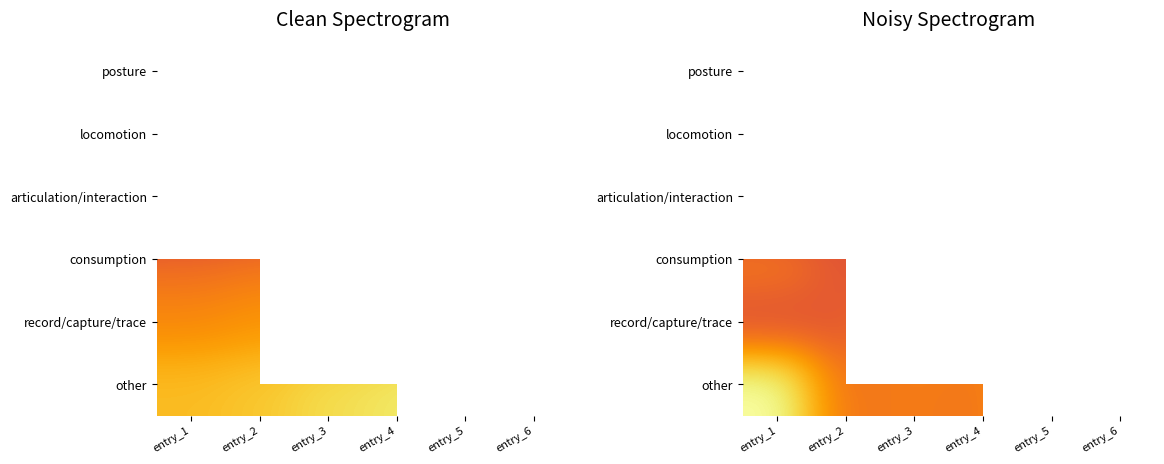

True or false: consumption has a value of 415.6 at entry_1.

False